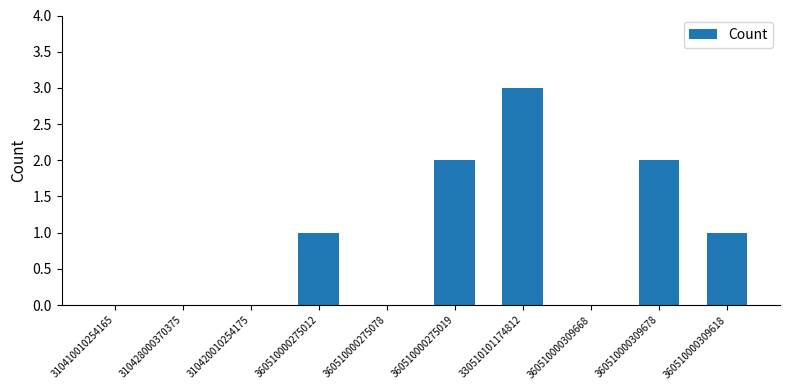

Reading left to right, what are all the values shown in this chart?

310410010254165=0	310428000370375=0	310420010254175=0	360510000275012=1	360510000275078=0	360510000275019=2	330510101174812=3	360510000309668=0	360510000309678=2	360510000309618=1